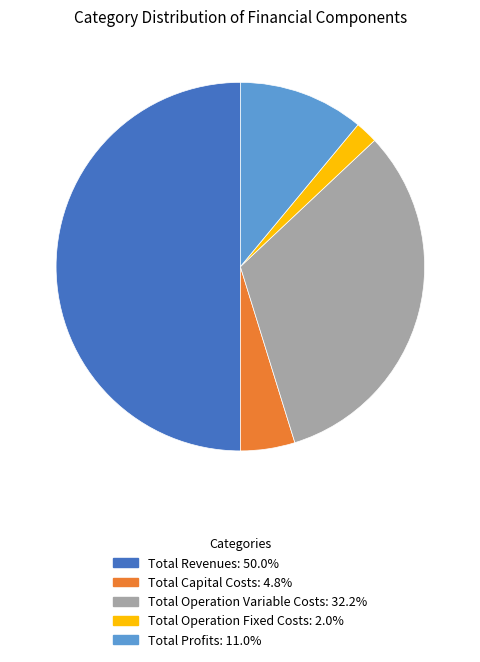

Do Total Capital Costs and Total Operation Fixed Costs together represent more than half of the pie?

No